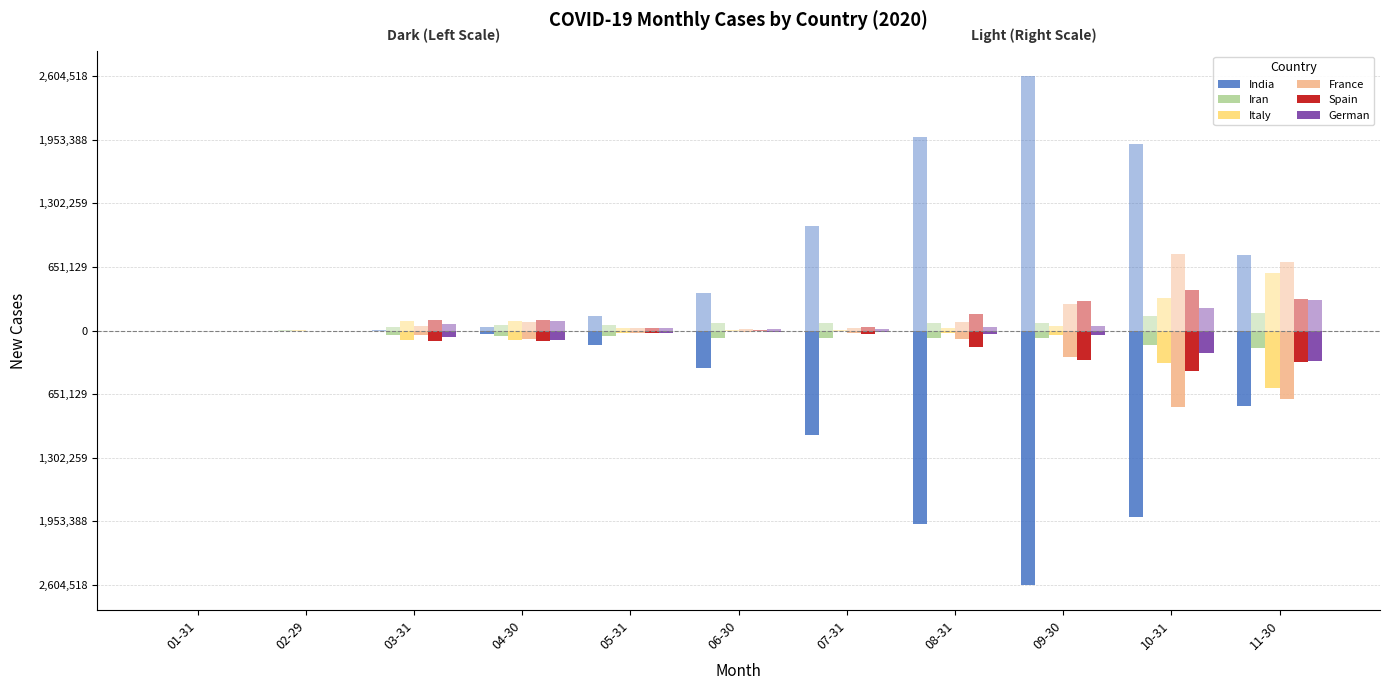

Which series has the largest range (max minus min)?

India